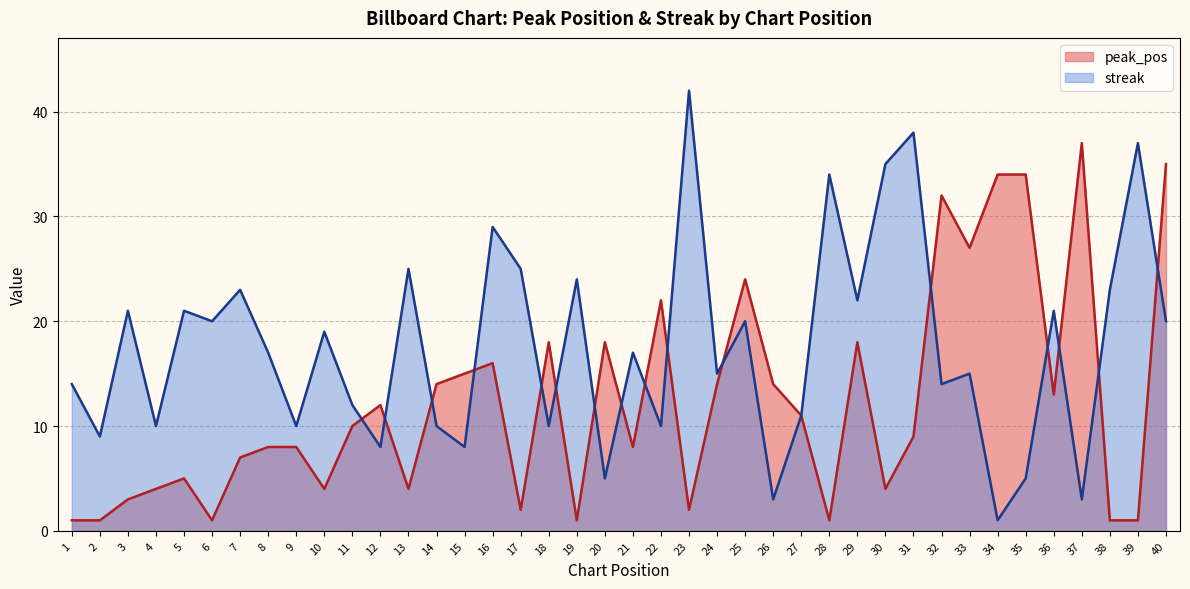

Is the value of peak_pos at 3 greater than the value of streak at 36?

No